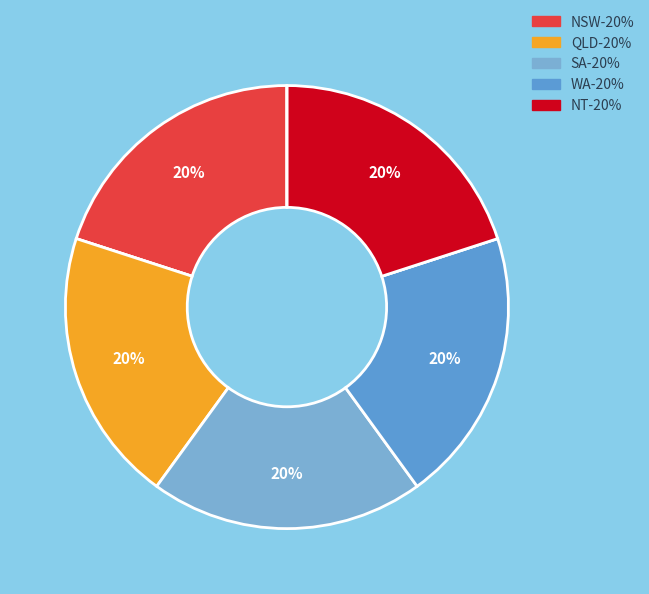

To the nearest percent, what is the average slice percentage?

12%